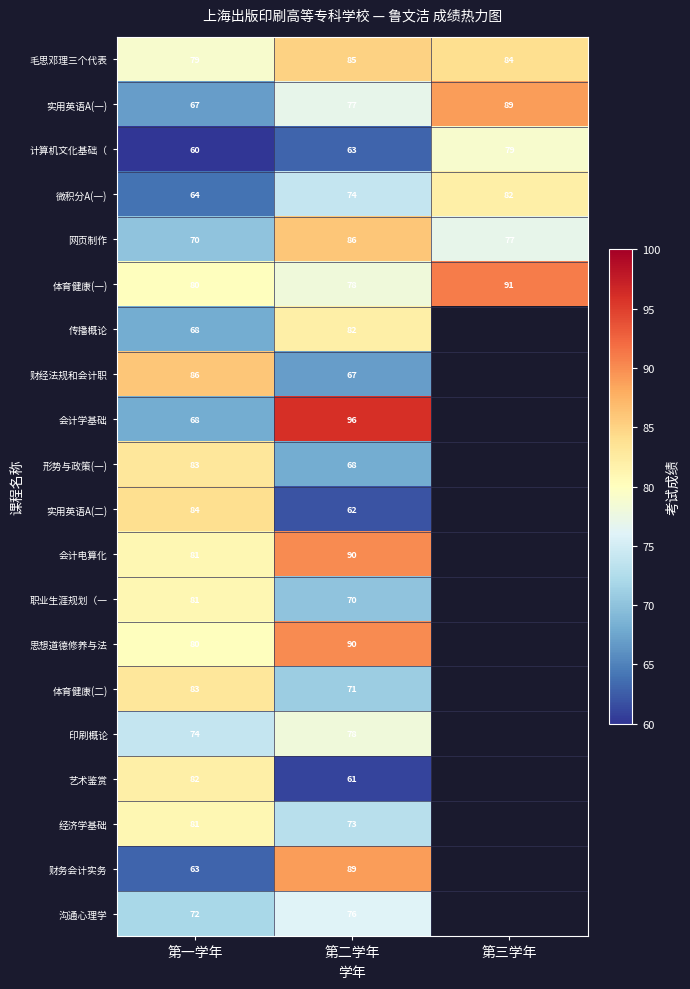

Between 第二学年 and 第一学年, which is larger?

第二学年